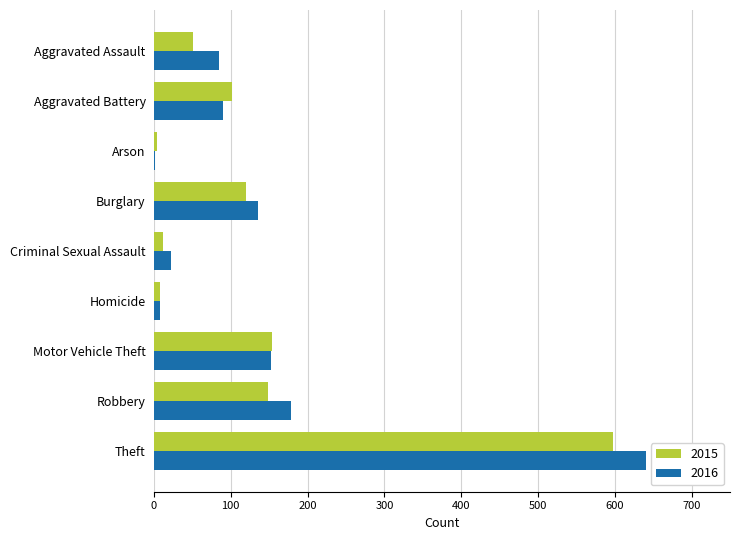

What is the sum of the 2015 values at Criminal Sexual Assault and Homicide?

20